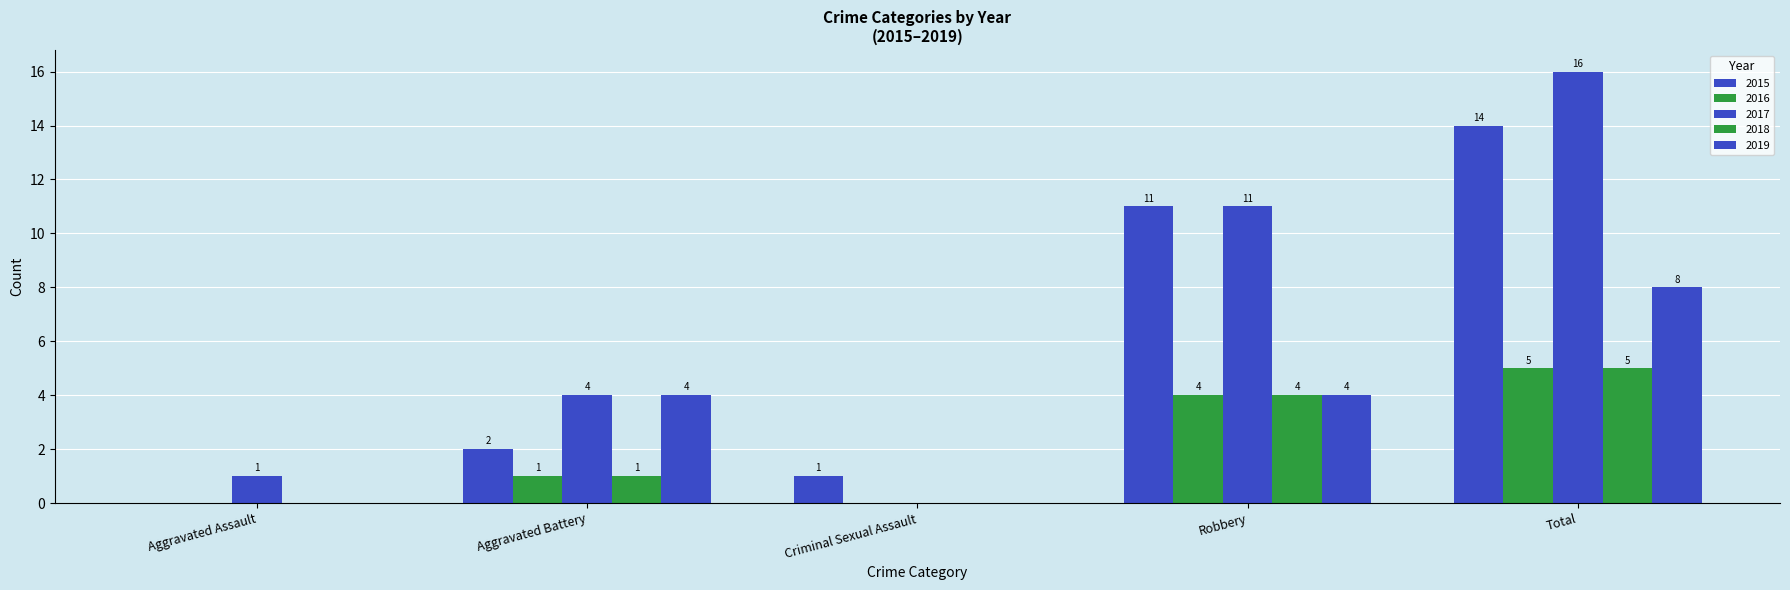

Are the bars horizontal?

No